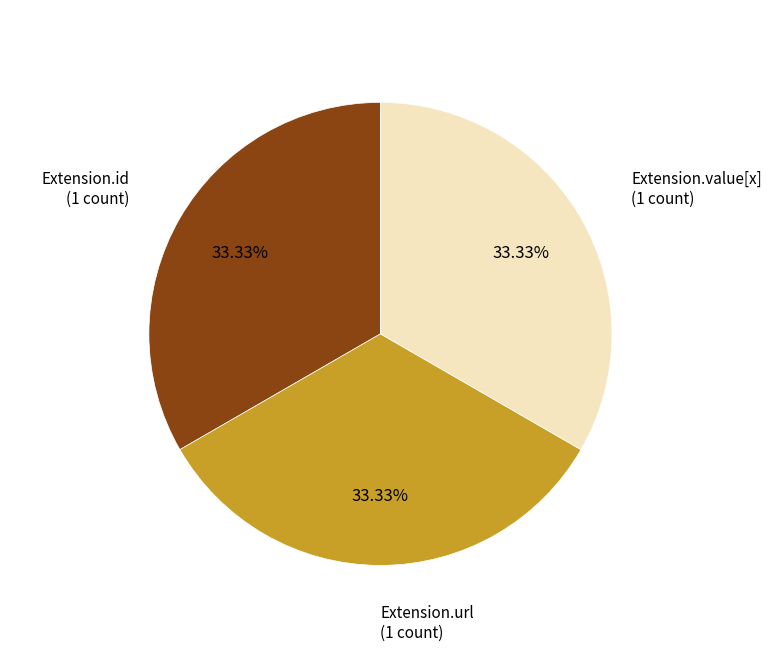

What is the ratio of the value at Extension.url to the value at Extension.value[x]?

1.0